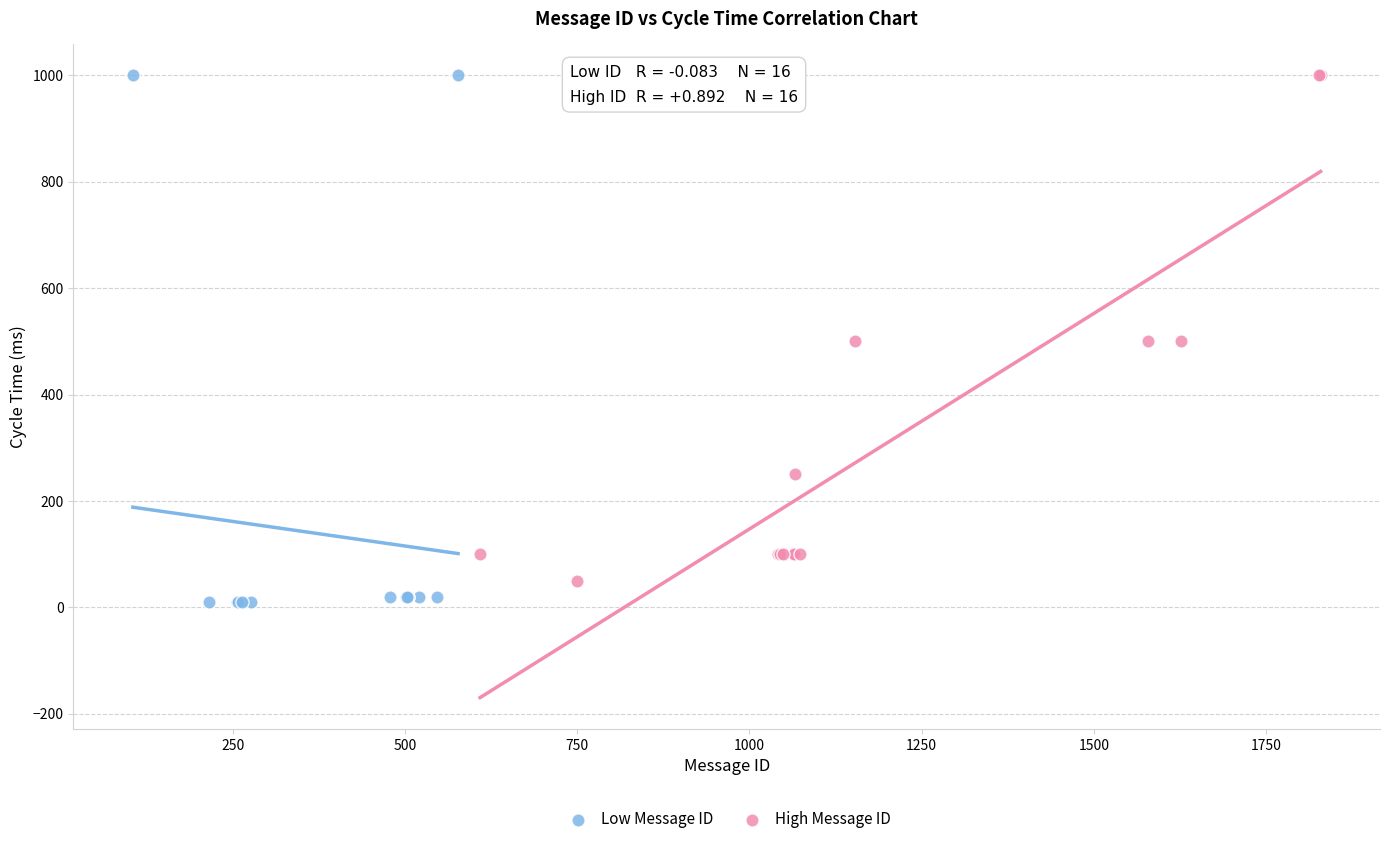

Which series has the widest spread of Y values?

Low Message ID